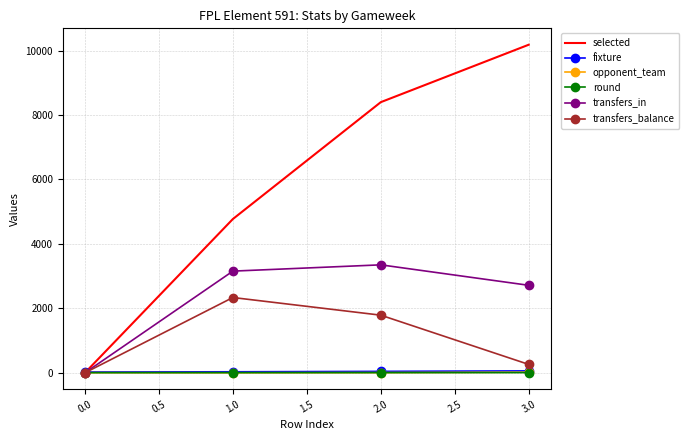

The value of transfers_balance at 0.0 is 0. True or false?

True